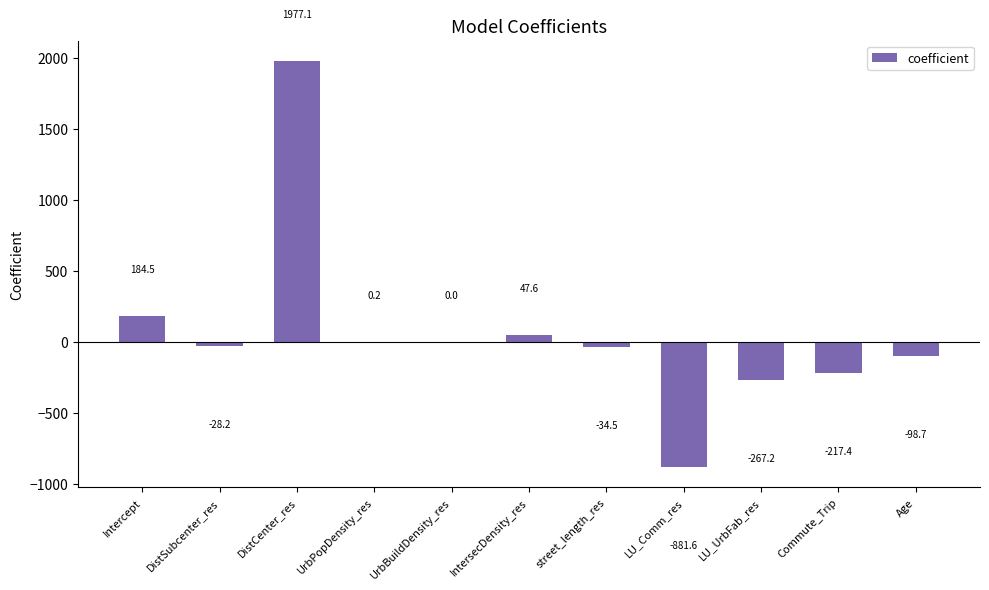

At which category does the chart reach its peak across all series?

DistCenter_res